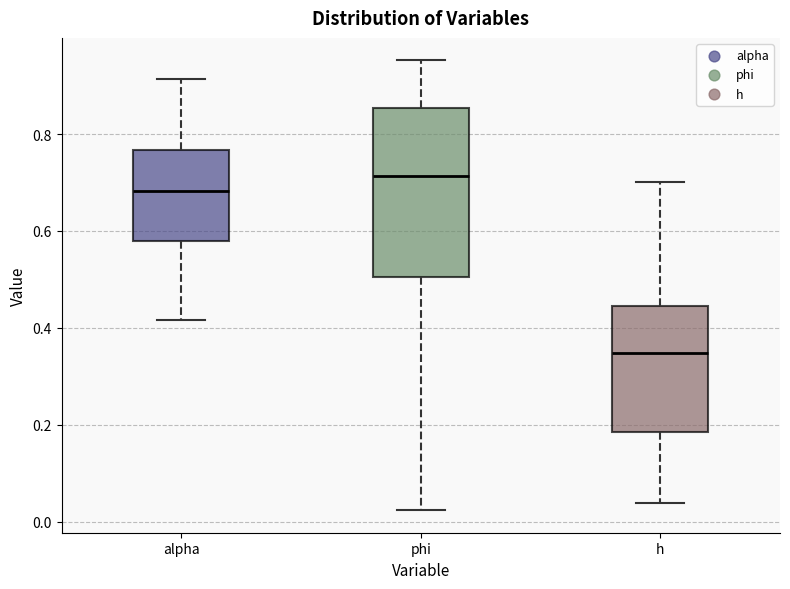

Reading left to right, transcribe this box plot: for each box, give where its median line is, the range the box spans, and where its two whiskers end, as read against the y-axis. The values are not printed on the chart, so give them approximately, as read against the axis.

alpha: median 0.68, box 0.58 to 0.76, whiskers 0.42 to 0.92
phi: median 0.72, box 0.50 to 0.86, whiskers 0.02 to 0.96
h: median 0.34, box 0.18 to 0.44, whiskers 0.04 to 0.70